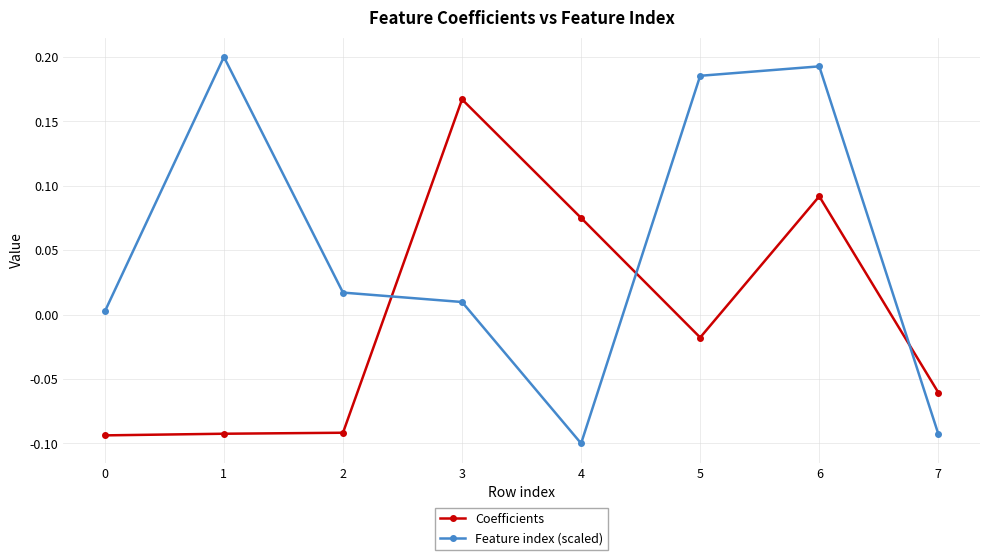

What is the difference between the maximum and minimum values in the Feature index (scaled) series?

0.3